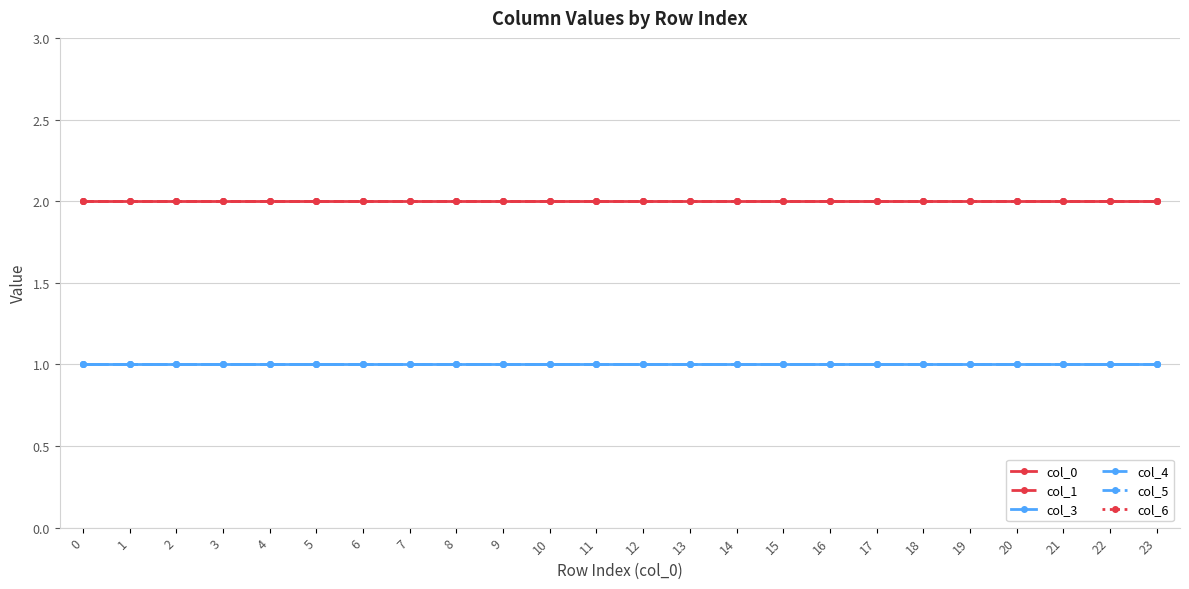

What is the value of the col_0 point at the 3rd from the left?

2